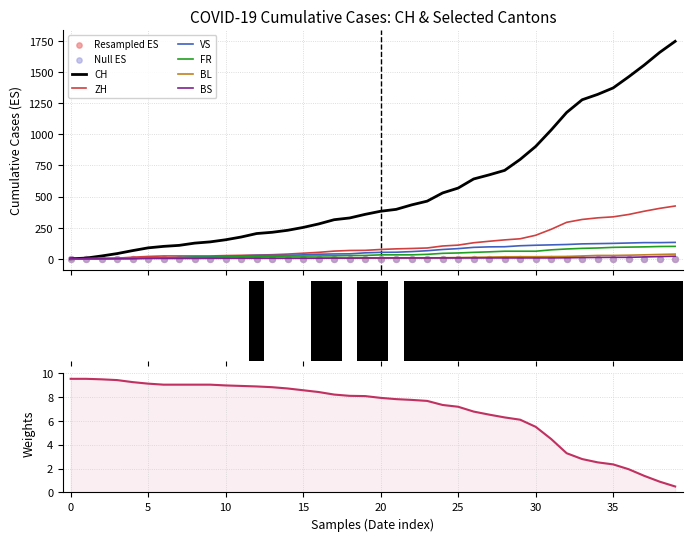

Is the value of CH at 2020-06-07 greater than the value of BL at 2020-06-30?

Yes